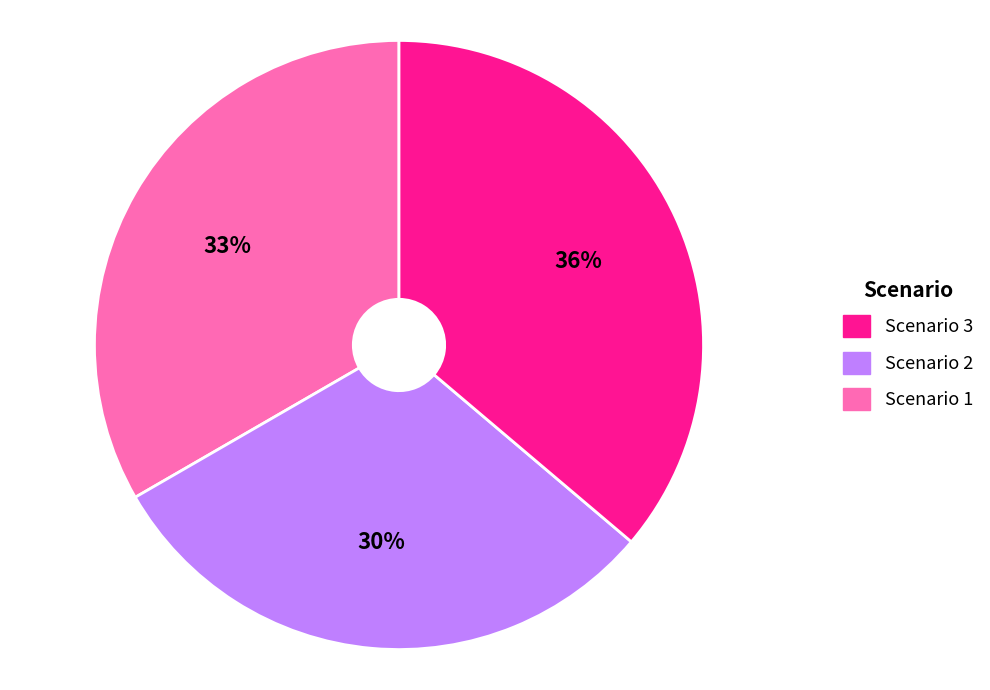

To the nearest percent, what is the difference between the largest and smallest slice percentages?

6%